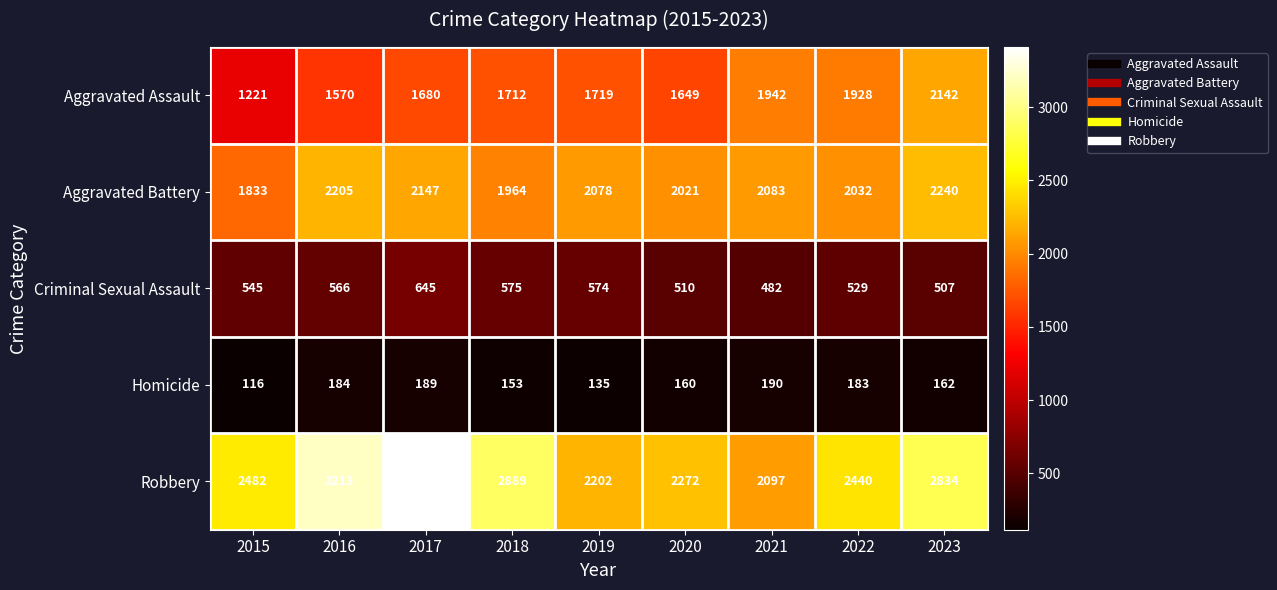

How many series are shown in this chart?

5